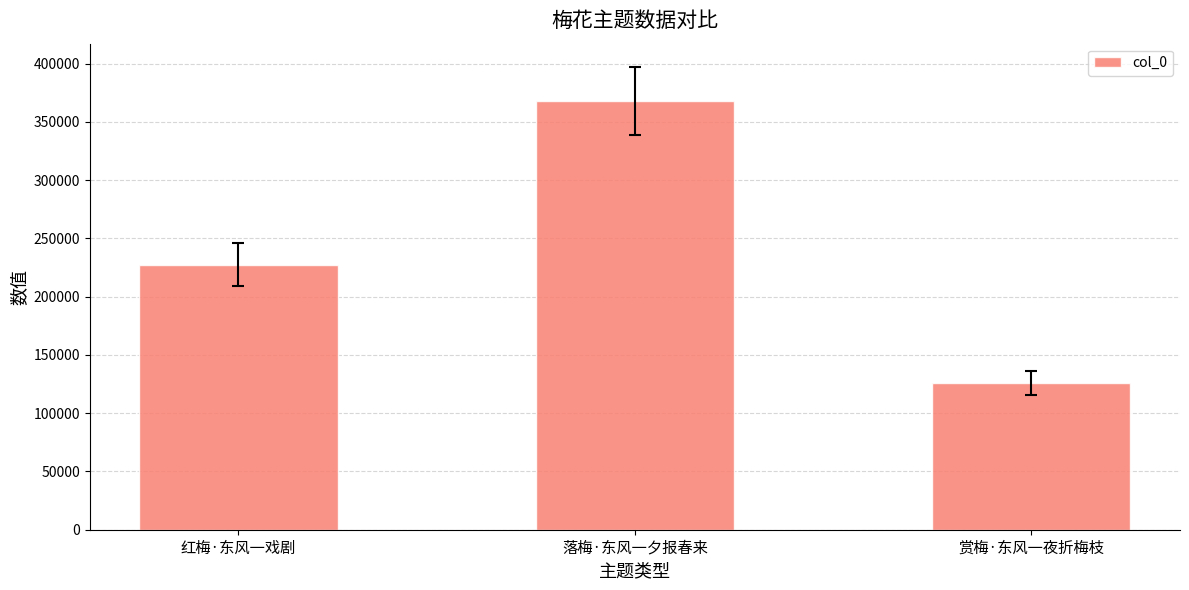

Reading left to right, transcribe all the data shown in this chart.

227577	367842	126112